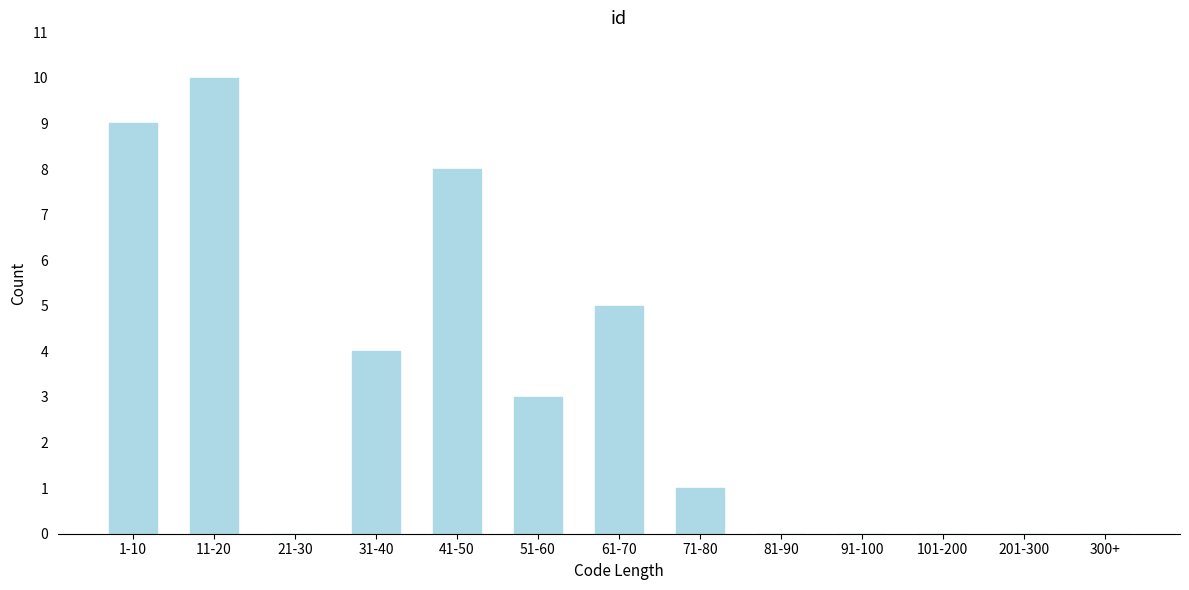

Reading right to left, extract all data points from this chart.

300+=0	201-300=0	101-200=0	91-100=0	81-90=0	71-80=1	61-70=5	51-60=3	41-50=8	31-40=4	21-30=0	11-20=10	1-10=9